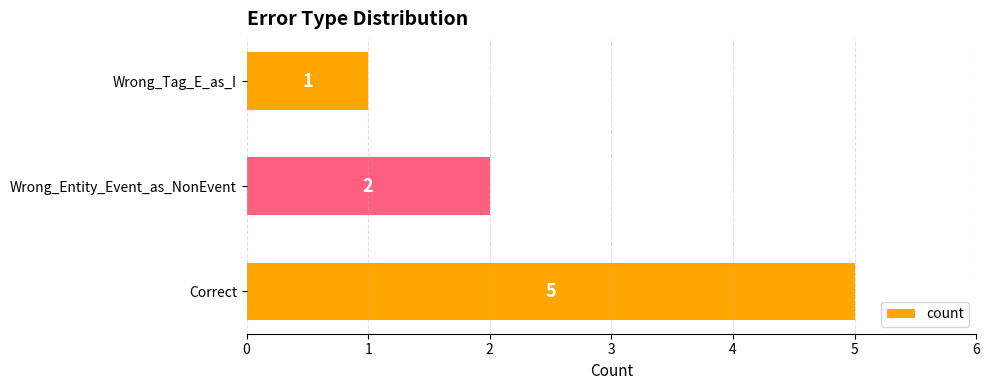

Reading top to bottom, extract all data points from this chart.

Wrong_Tag_E_as_I=1	Wrong_Entity_Event_as_NonEvent=2	Correct=5